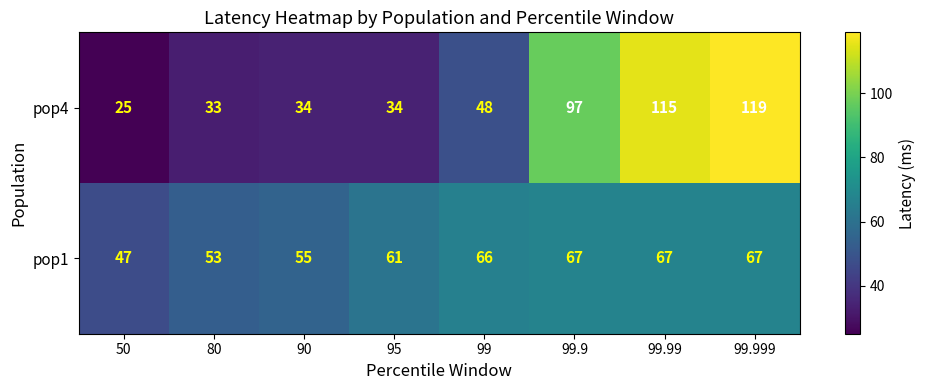

Which series has the widest spread of values?

pop4